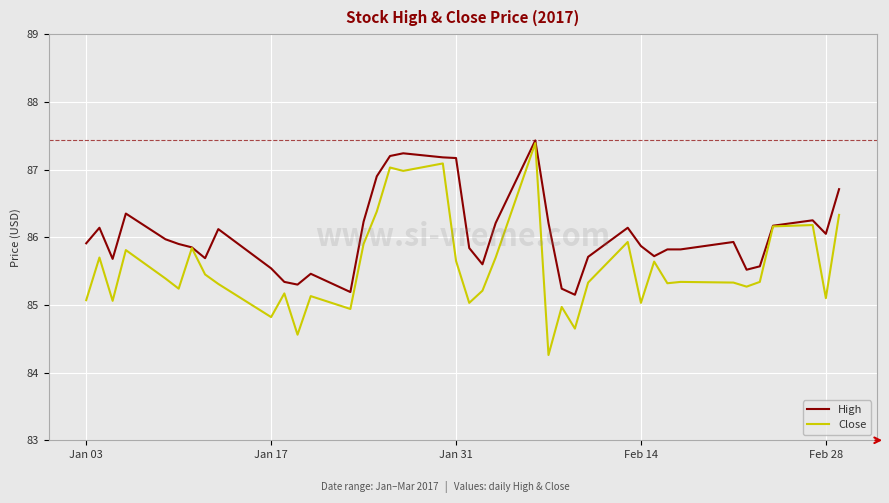

Which series has the largest range (max minus min)?

Close